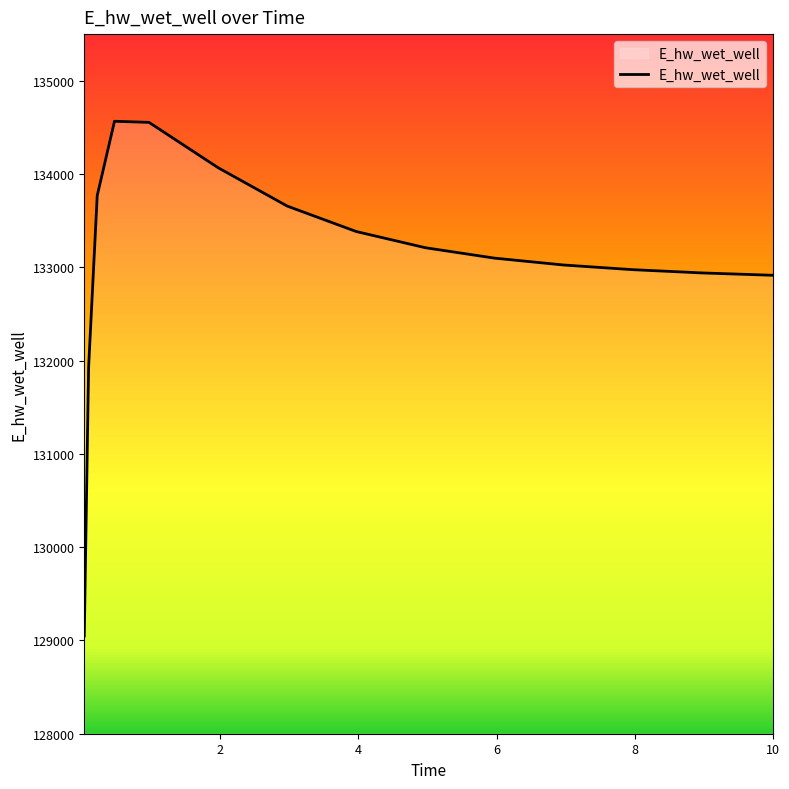

What is the difference between the second highest and second lowest values?

2627.3